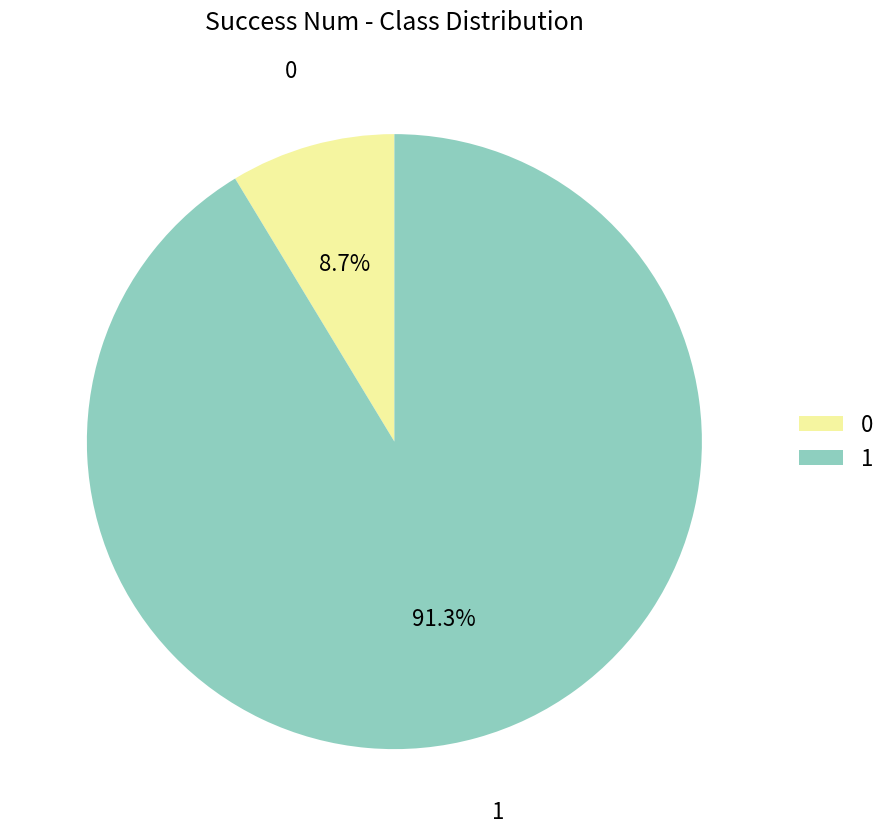

Rank the categories by value from lowest to highest.

0, 1